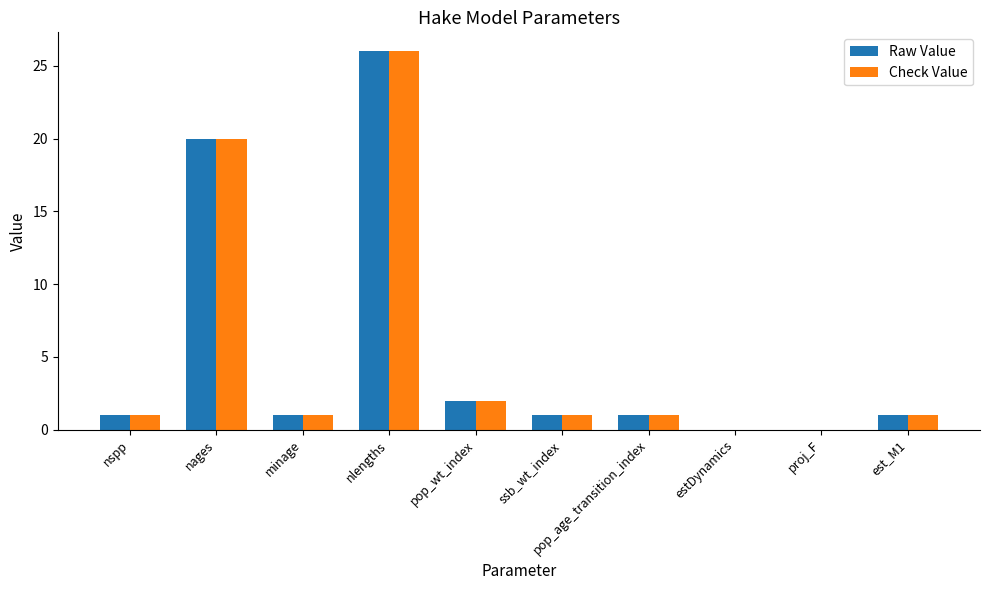

Reading left to right, transcribe all the data shown in this chart.

Raw Value: nspp=1	nages=20	minage=1	nlengths=26	pop_wt_index=2	ssb_wt_index=1	pop_age_transition_index=1	estDynamics=0	proj_F=0	est_M1=1
Check Value: nspp=1	nages=20	minage=1	nlengths=26	pop_wt_index=2	ssb_wt_index=1	pop_age_transition_index=1	estDynamics=0	proj_F=0	est_M1=1